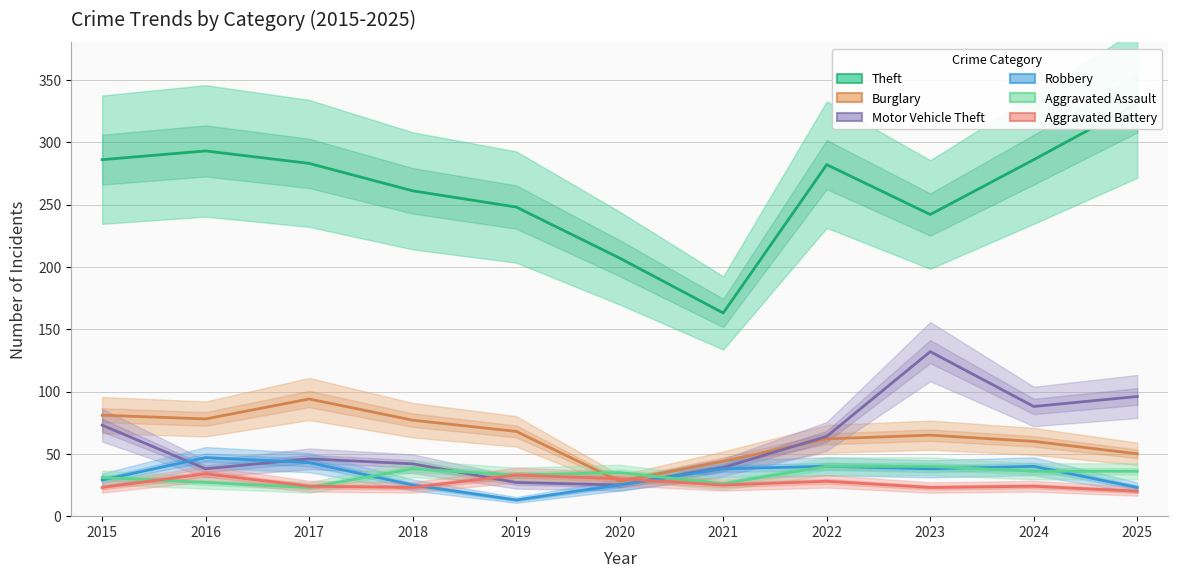

True or false: Burglary and Aggravated Battery intersect in this chart.

True